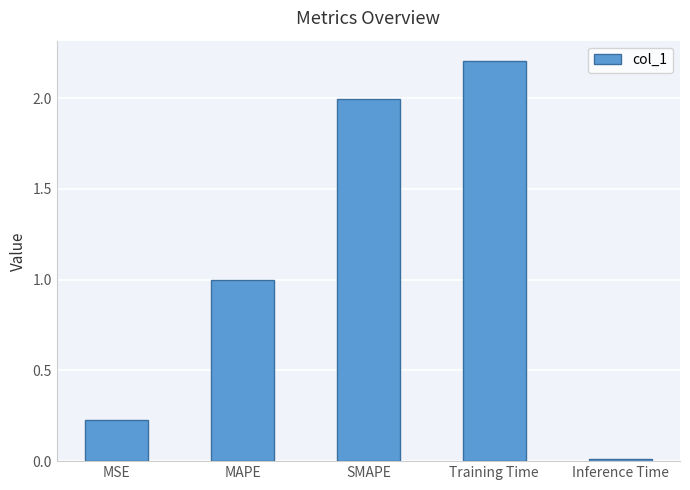

Rank the categories by value from lowest to highest.

Inference Time, MSE, MAPE, SMAPE, Training Time